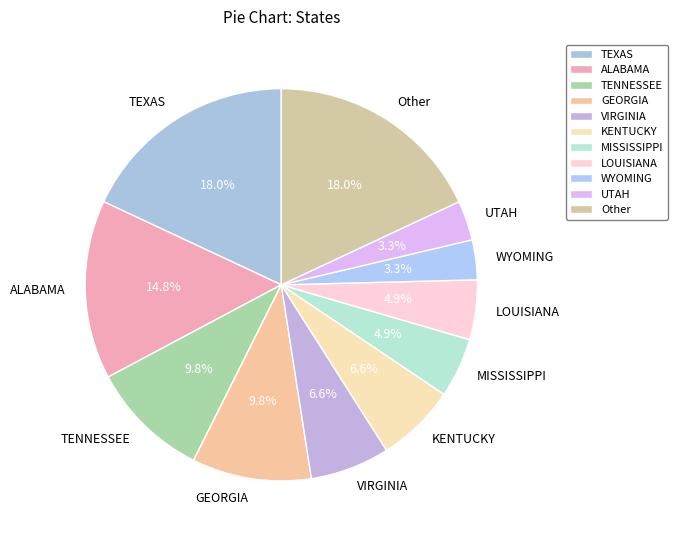

Does any single category account for the majority?

No